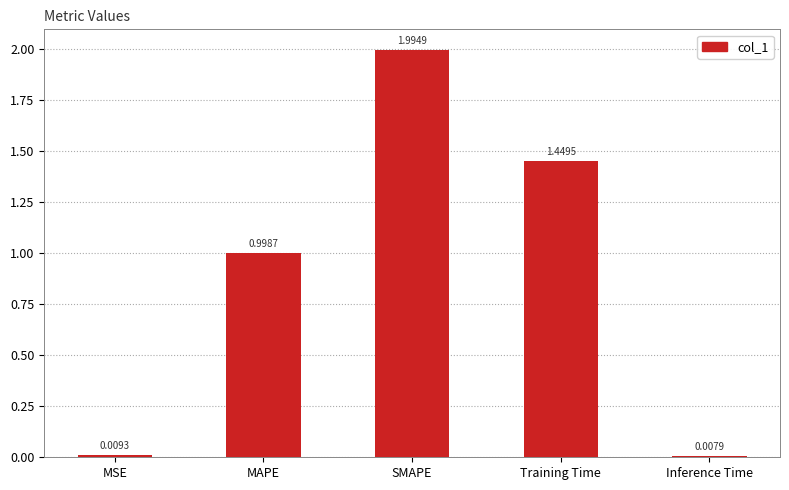

True or false: the data shows 3.5 at SMAPE.

False